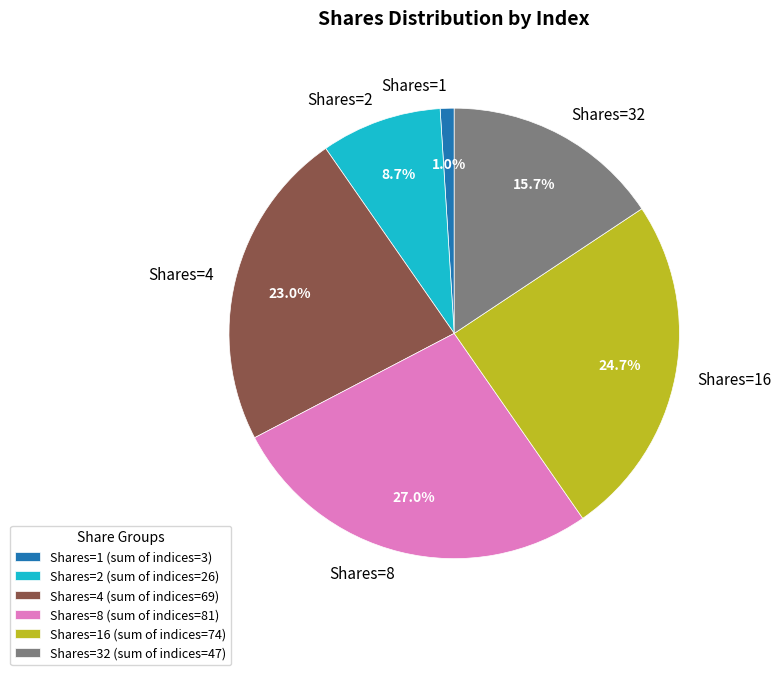

Combined, what portion of the pie is Shares=32 and Shares=4?

38.7%